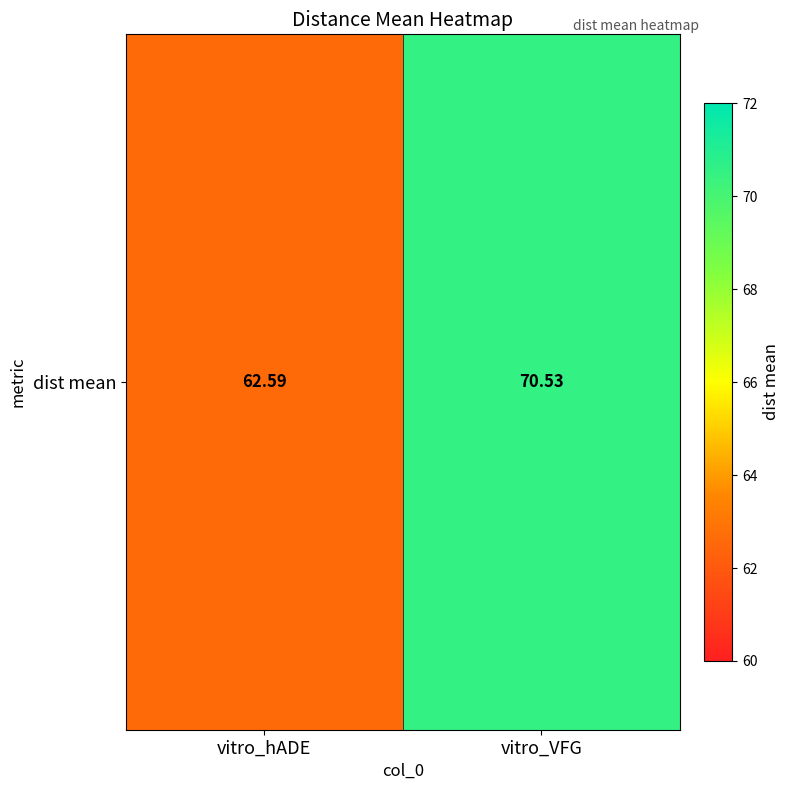

What is the difference between the values at vitro_hADE and vitro_VFG?

7.9